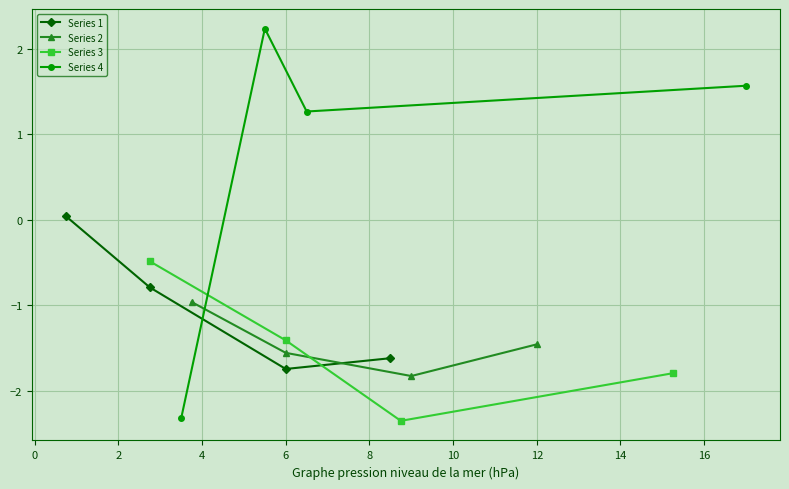

What is the smallest value displayed?

-2.4